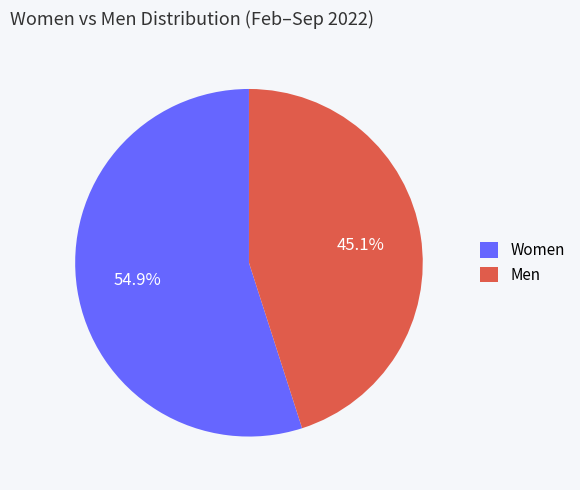

Approximately how many times larger is the value at Women compared to Men?

1.2